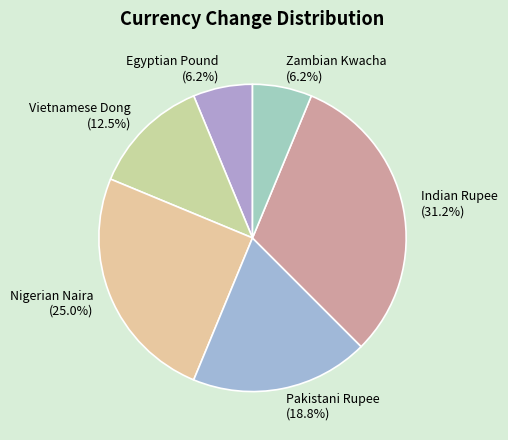

Which slice is the largest?

Indian Rupee (31.2%)